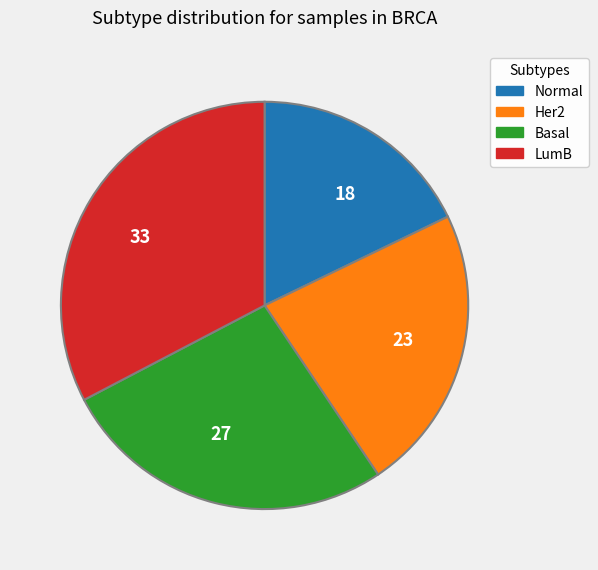

Is there a majority slice in this chart?

No